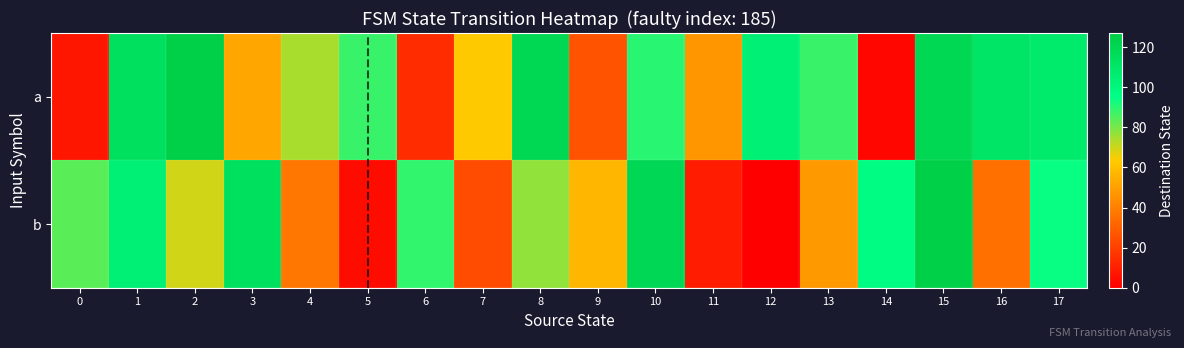

What is the spread (max minus min) of values at 4?

37